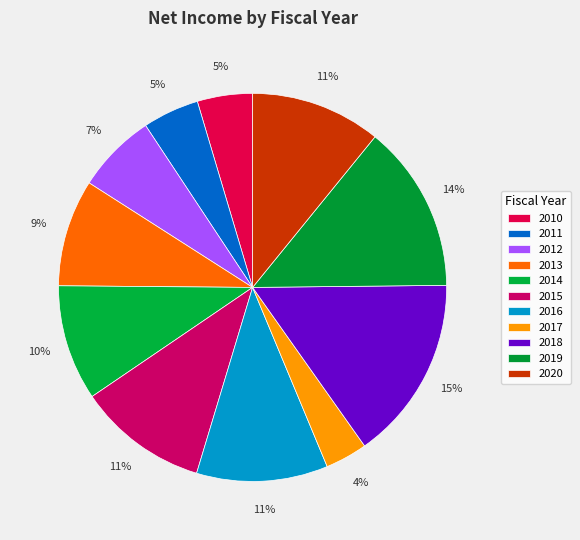

Is it true that 2013 is 1% of the pie?

False